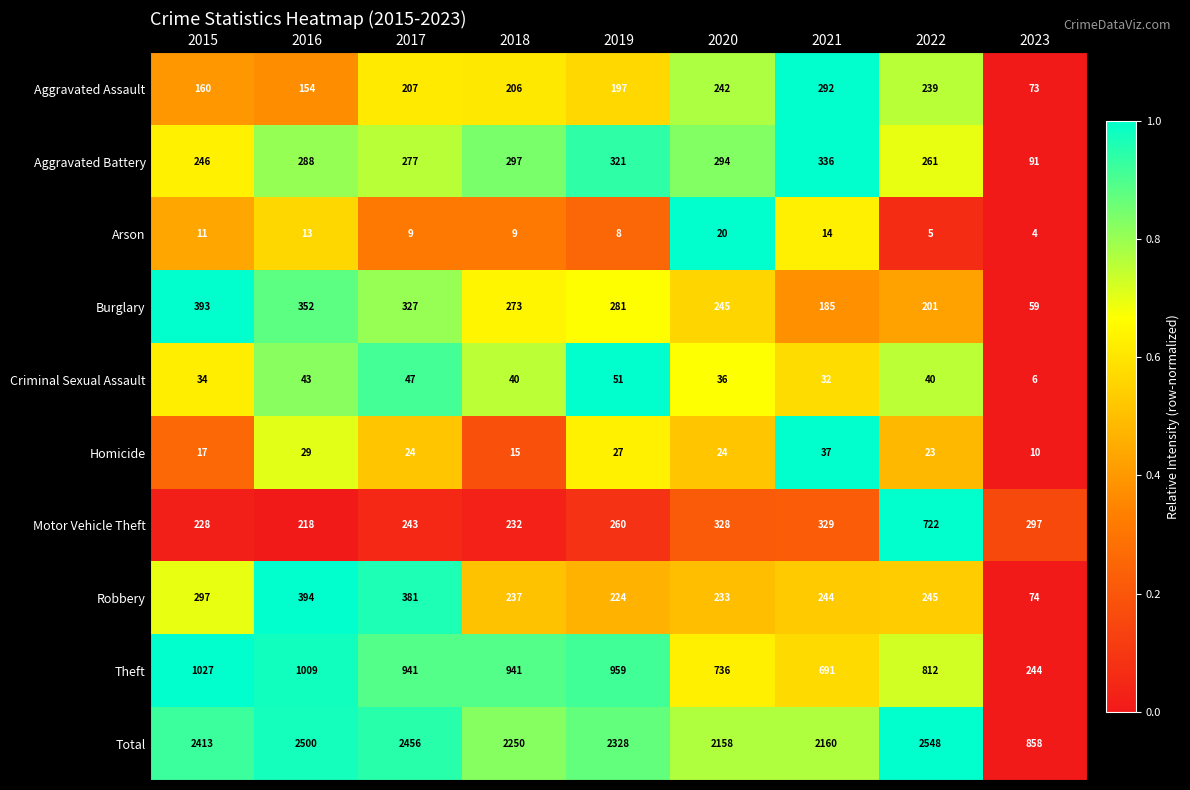

What is the highest value of the Arson series?

20